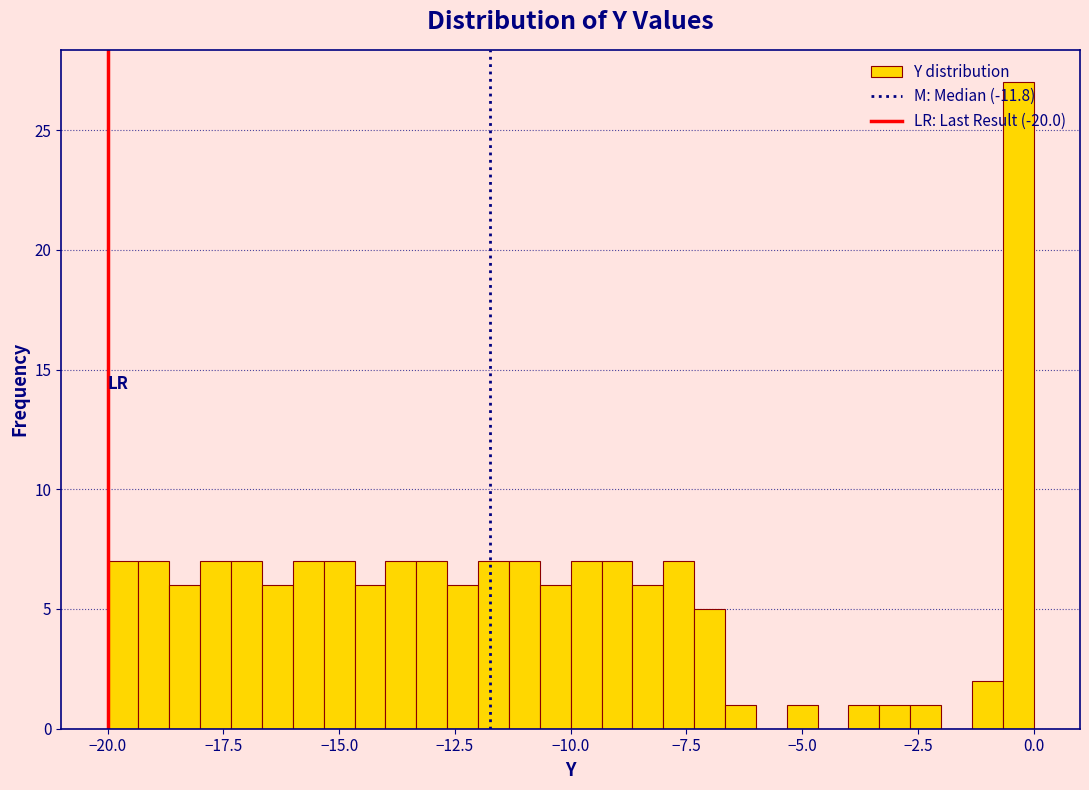

Around what value on the x-axis is the tallest bar? Give the approximate position of its centre, as read against the axis.

-0.5